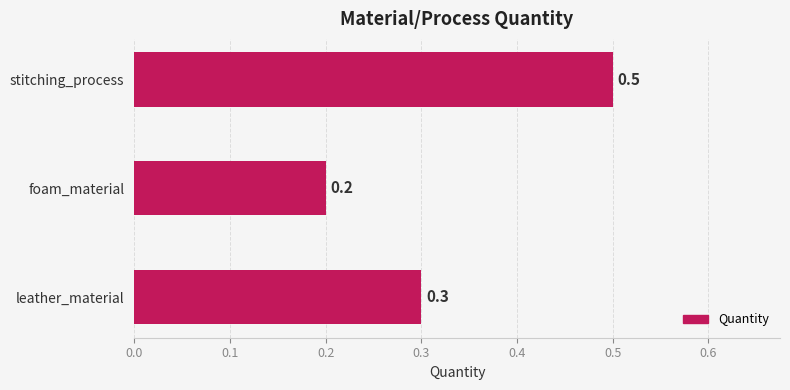

Are the bars grouped side by side (vs. stacked)?

No